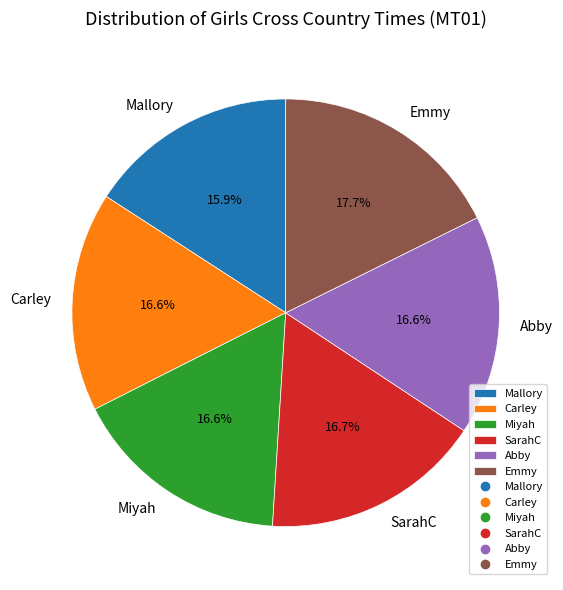

The Emmy slice represents 10% of the pie. True or false?

False